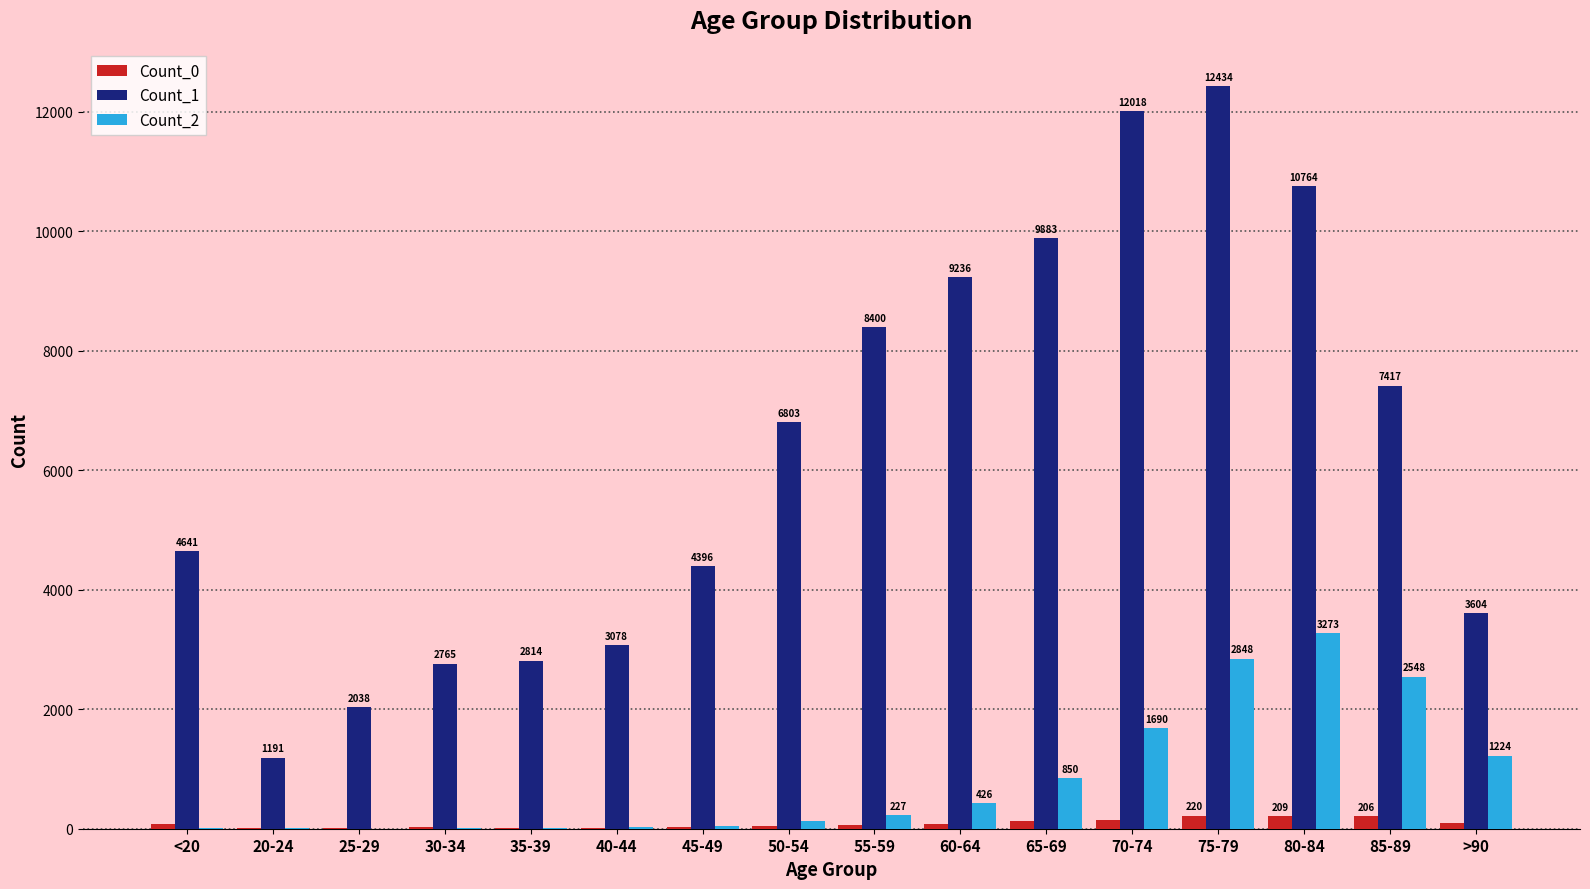

What are all the series names shown in the legend?

Count_0, Count_1, Count_2